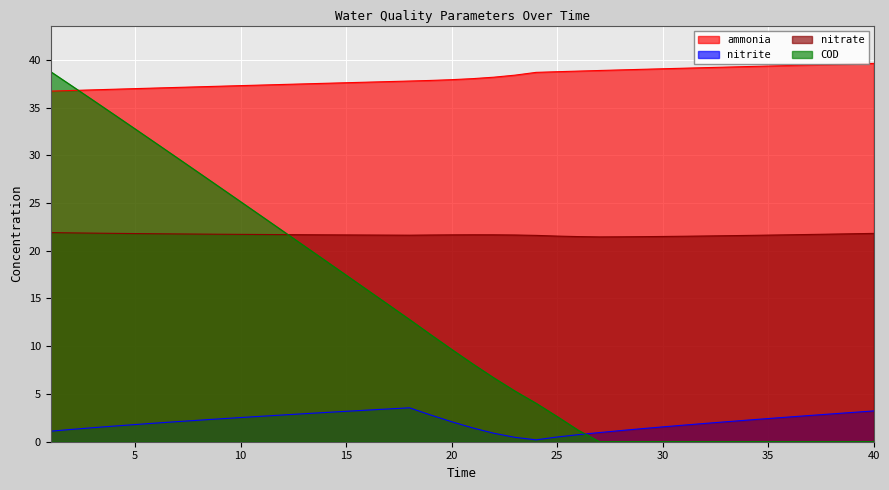

What value does the ammonia series have at 21?

38.0